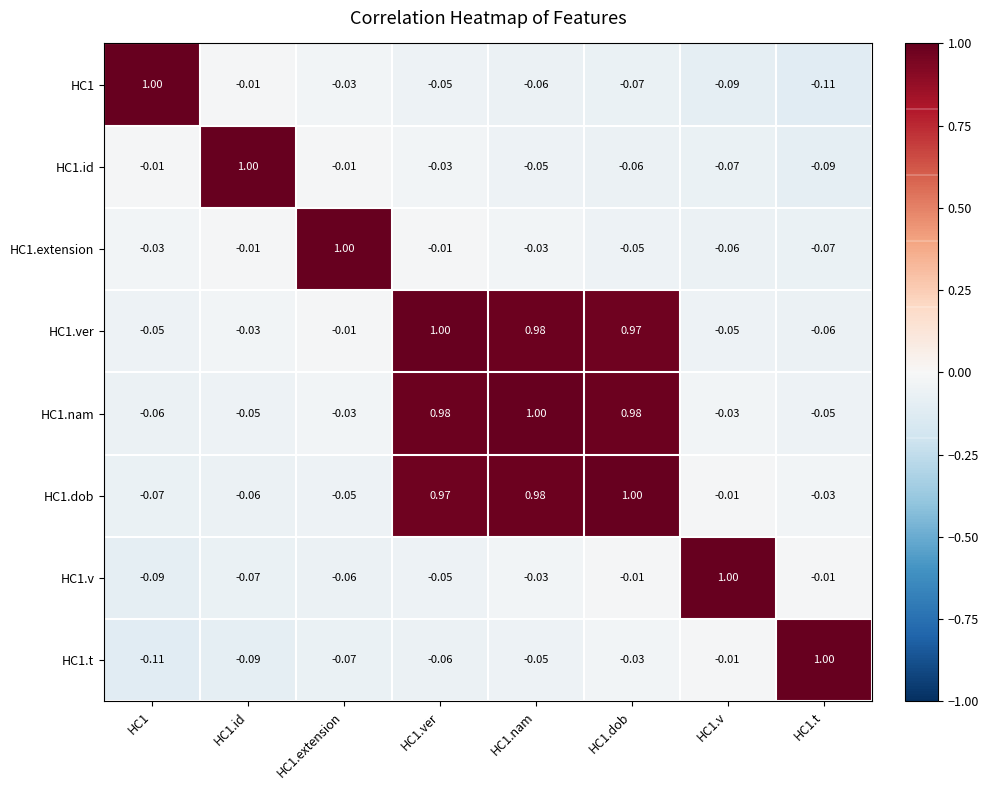

Is the value of HC1.extension at HC1.nam greater than the value of HC1 at HC1.dob?

Yes